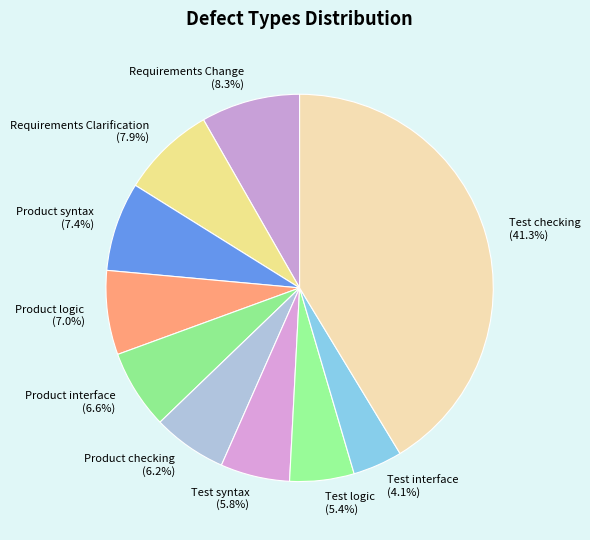

Is the sum of Product syntax and Product interface greater than half?

No